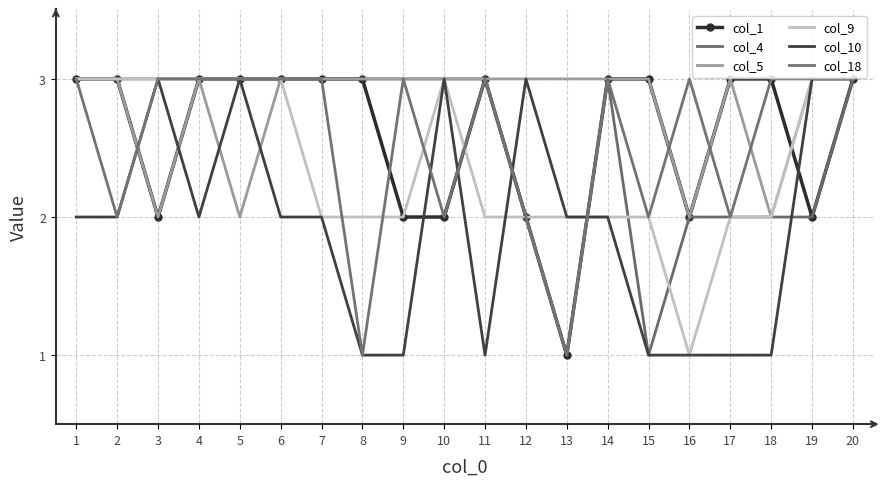

Which series has the largest range (max minus min)?

col_1